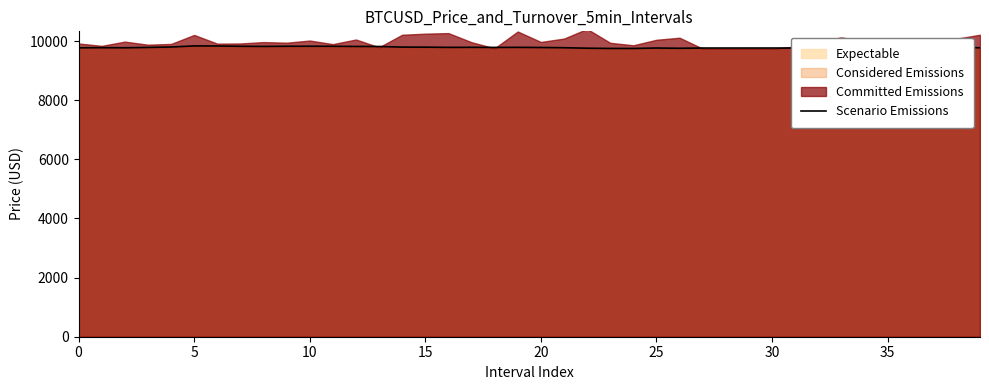

What is the sum of the values at 28 and 33?

19516.0